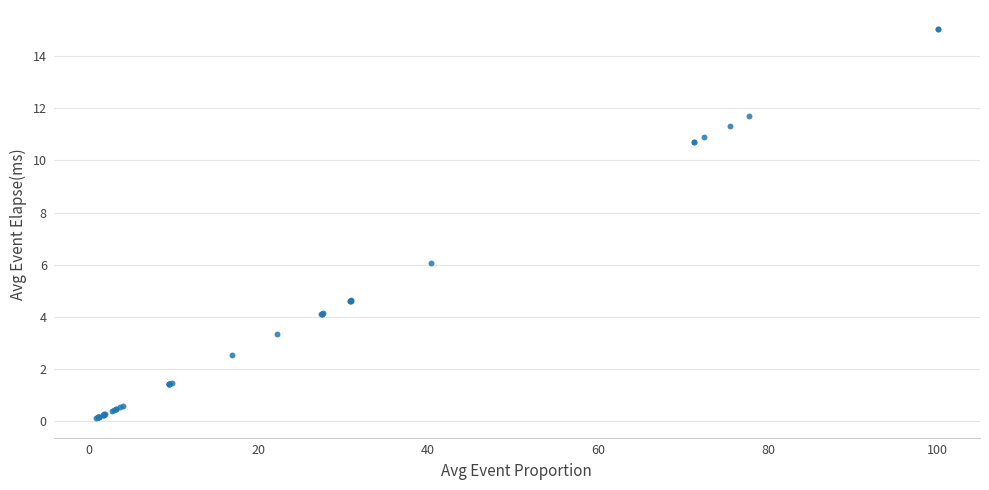

What Y value in the scatter plot is closest to 7?

6.1